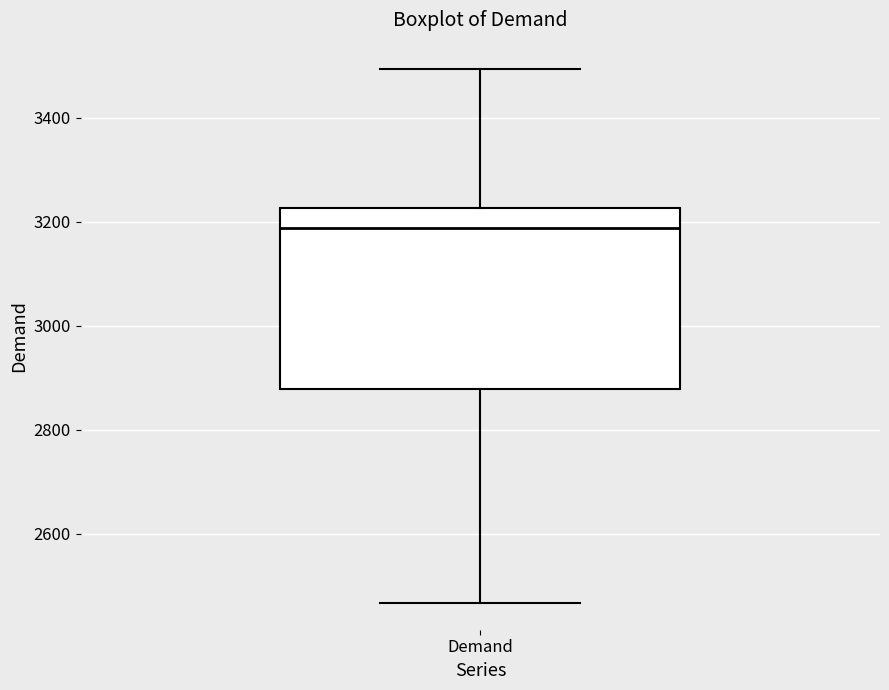

Where does the upper whisker of the box for Demand end on the y-axis? The values are not printed on the chart, so give them approximately, as read against the axis.

3500